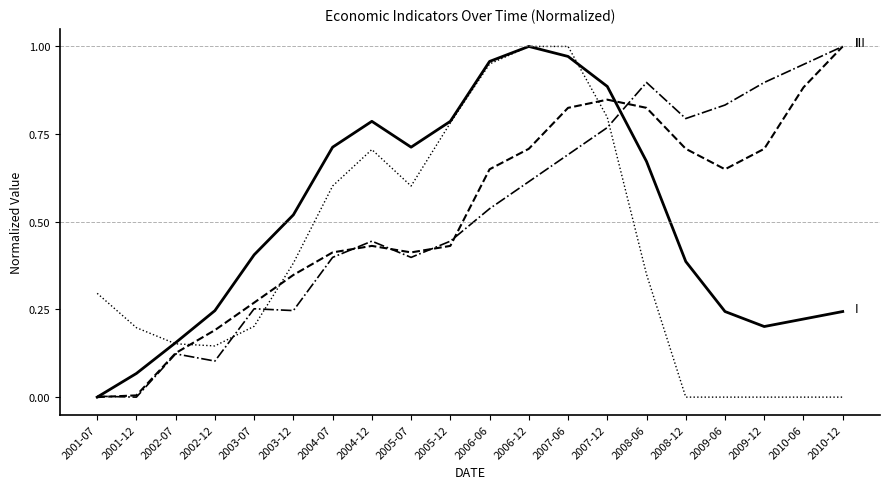

What position from the right is 2004-07?

14